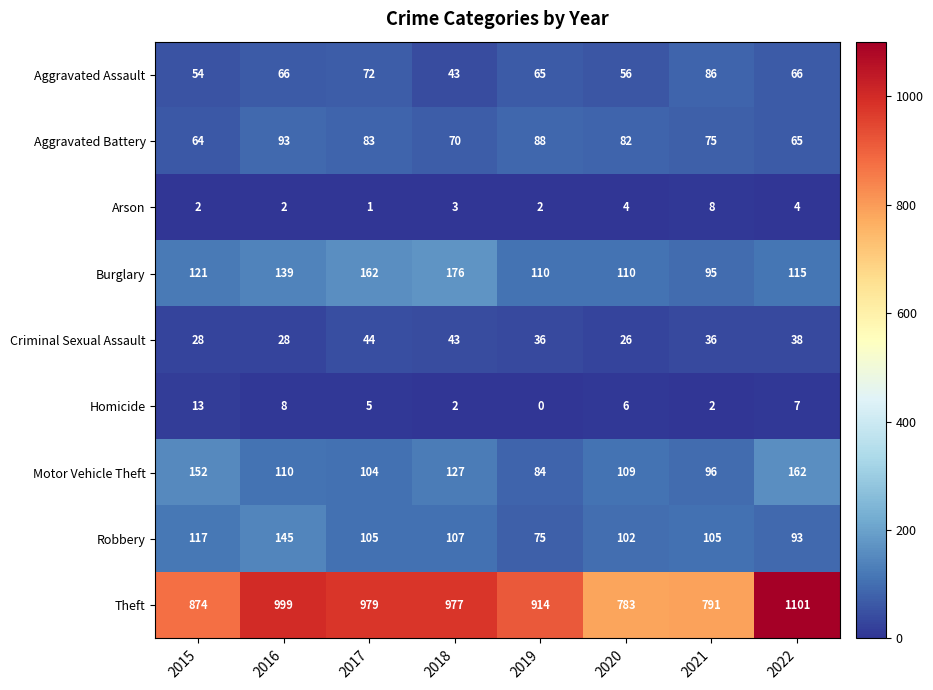

At which category is the sum across all series the highest?

2022